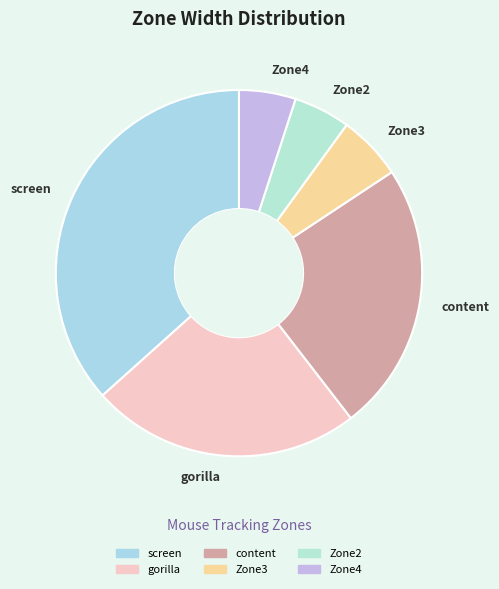

Which category has the biggest portion of the pie?

screen